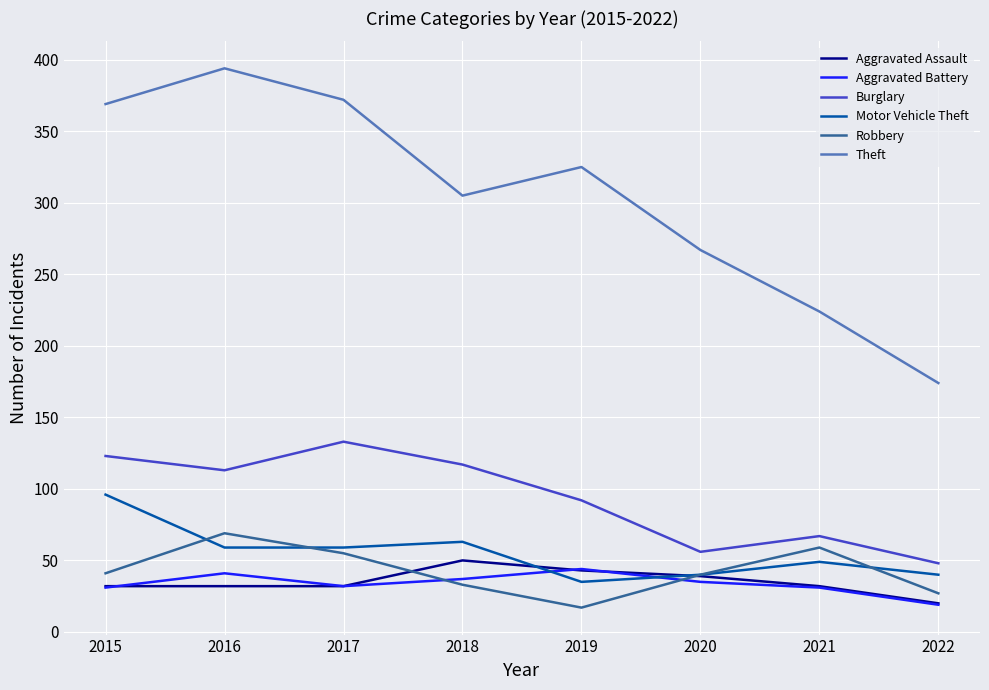

Count the number of categories in the chart.

8